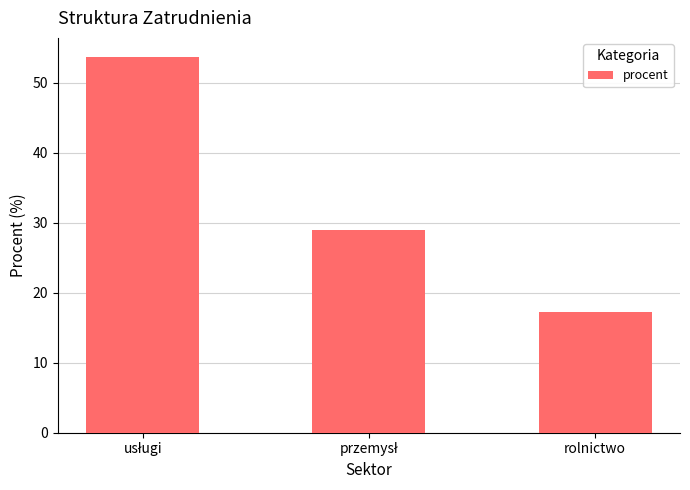

The chart shows a value of 10.5 at rolnictwo. True or false?

False